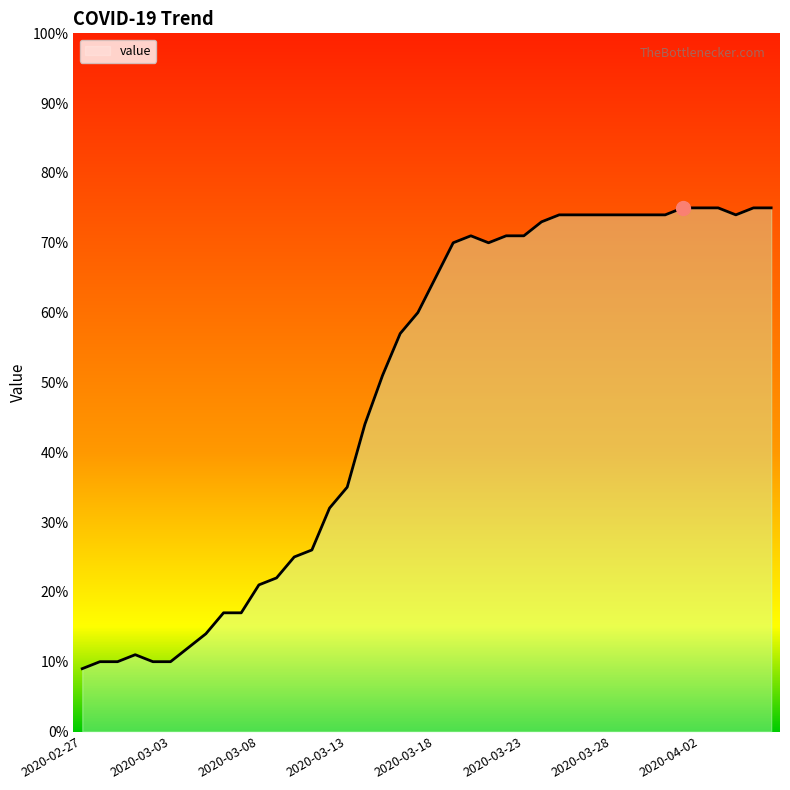

What is the greatest value displayed?

75